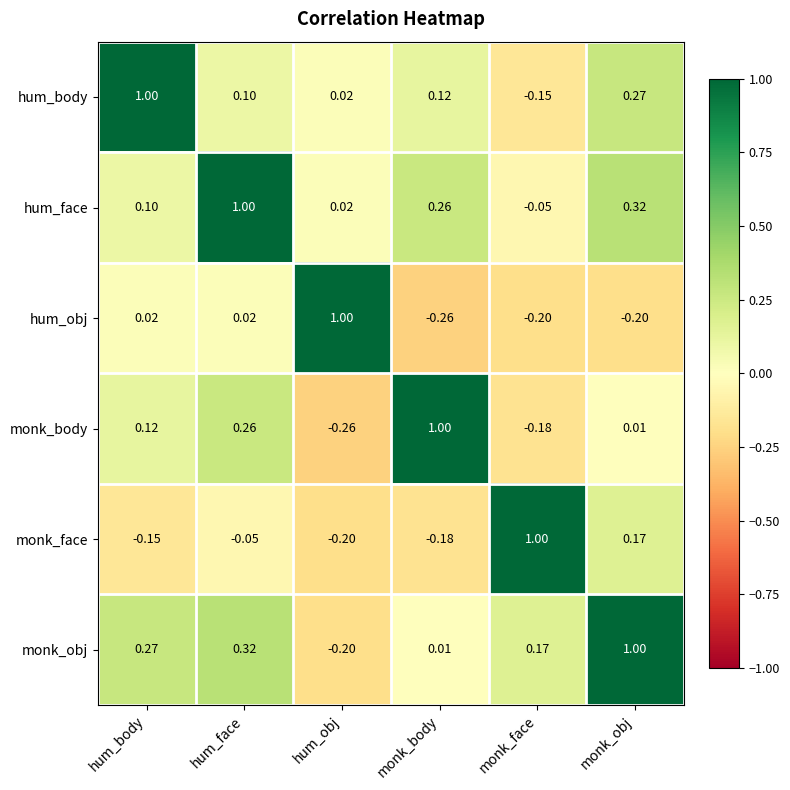

What is the spread (max minus min) of values at hum_obj?

1.3